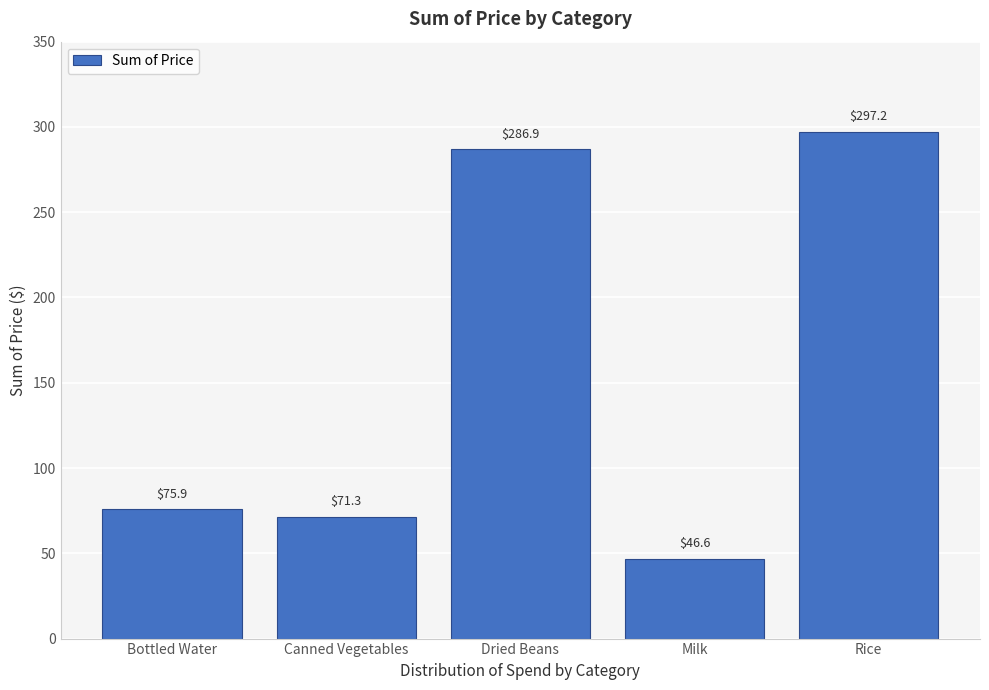

Approximately how many times larger is the value at Bottled Water compared to Canned Vegetables?

1.1